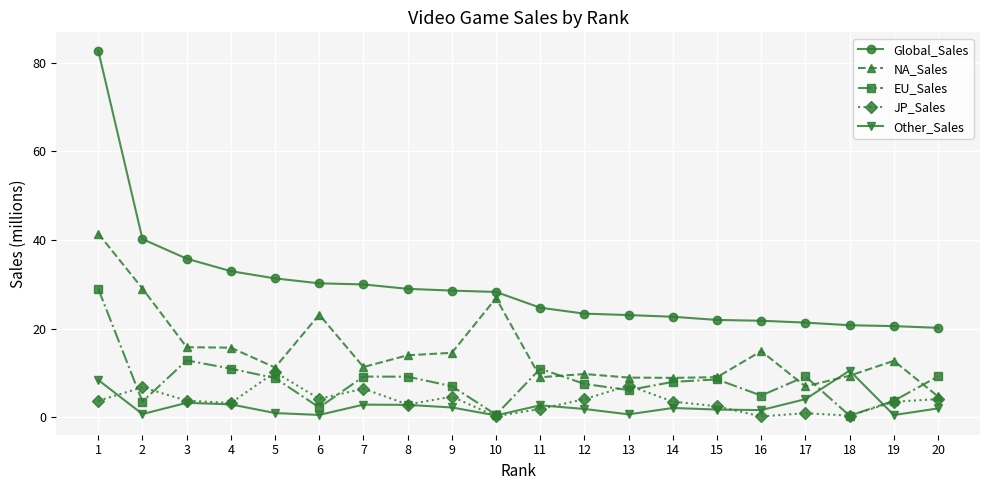

Which series has the largest range (max minus min)?

Global_Sales